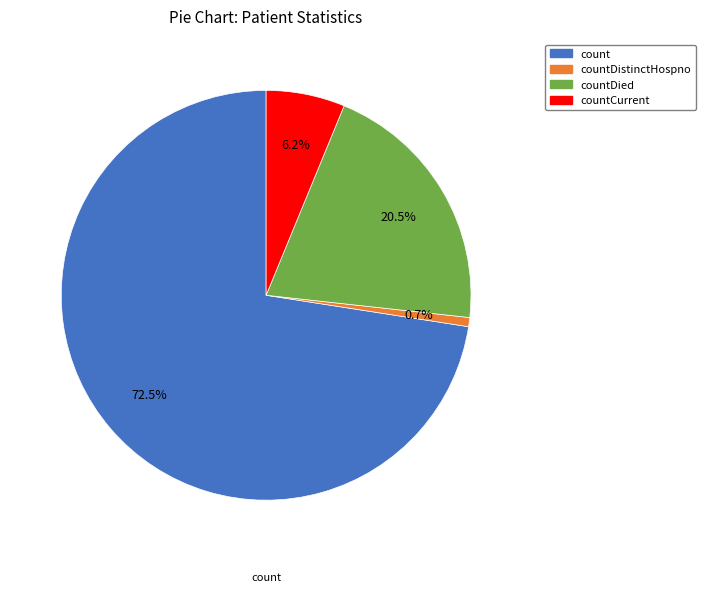

Does any single category account for the majority?

Yes